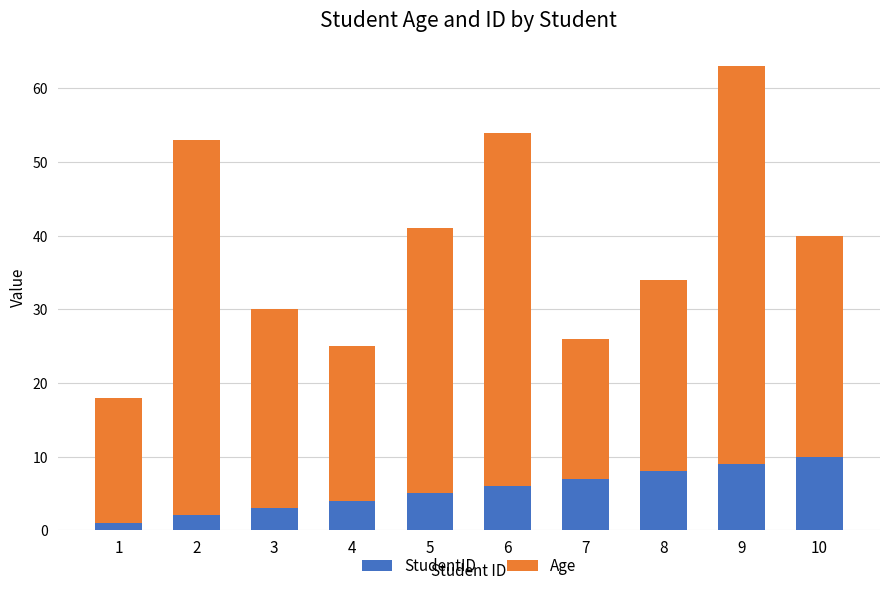

Is it true that StudentID equals 10 at 6?

False